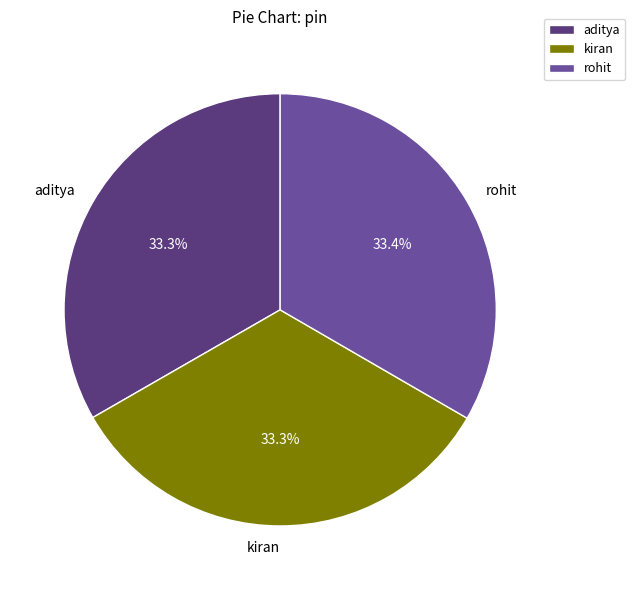

Combined, do rohit and kiran account for over 50%?

Yes